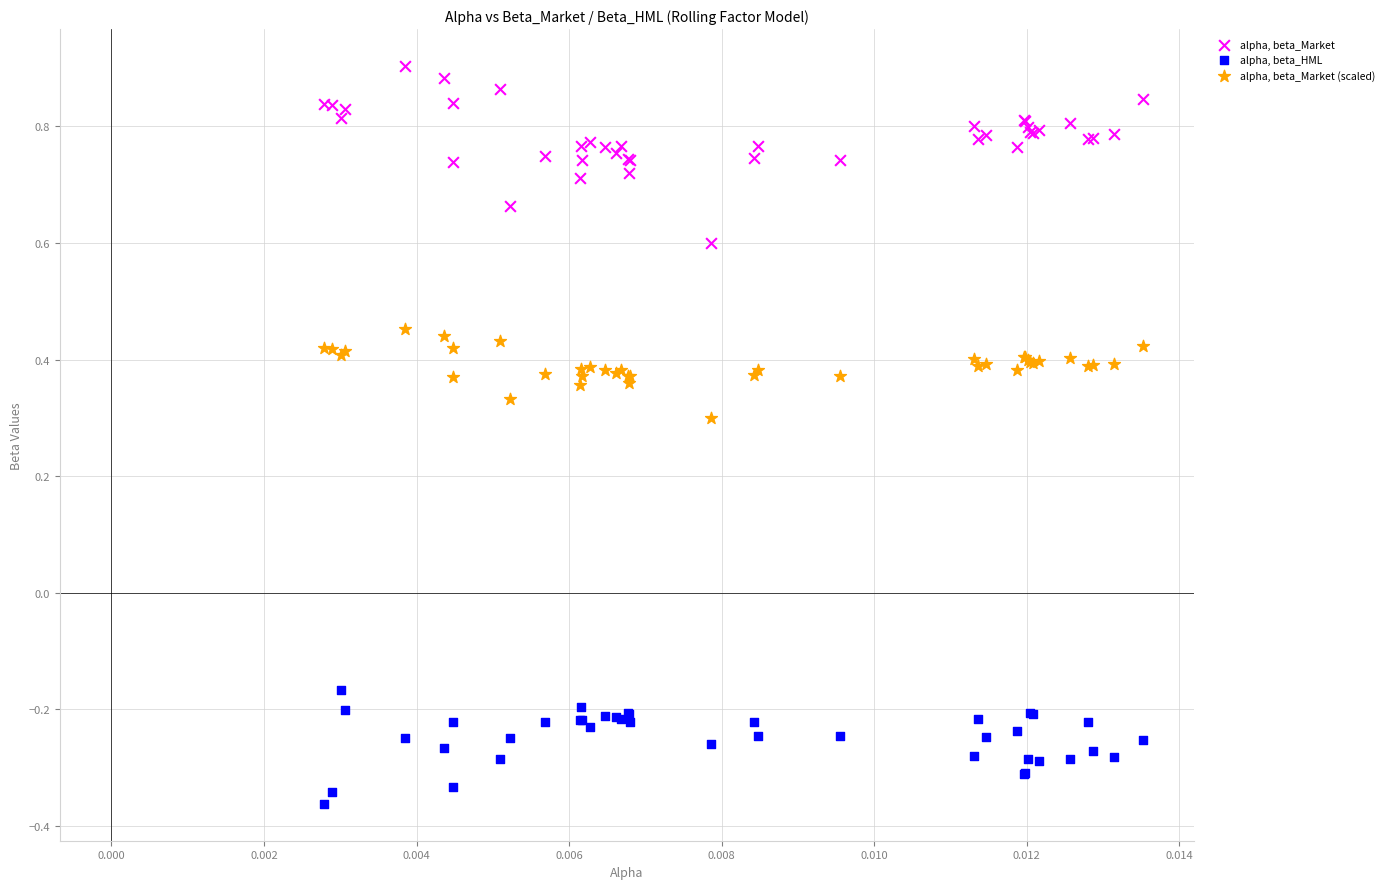

Which series contains the highest Y value?

alpha, beta_Market